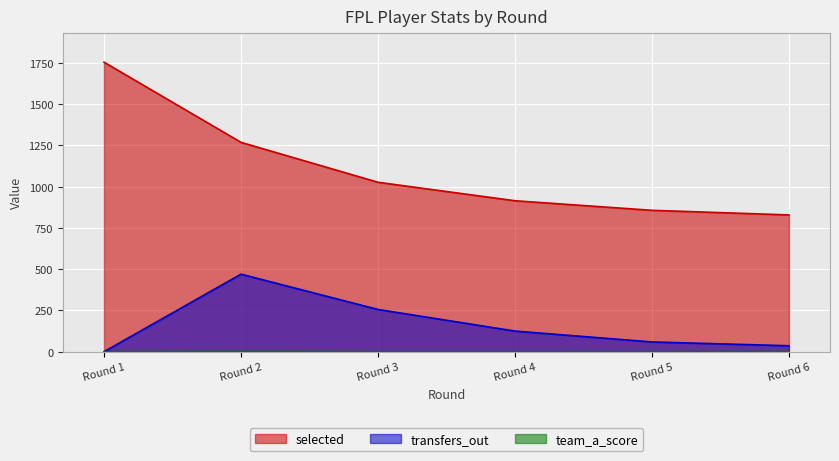

Reading right to left, what are all the values shown in this chart?

selected: Round 6=829	Round 5=857	Round 4=915	Round 3=1027	Round 2=1269	Round 1=1755
transfers_out: Round 6=36	Round 5=59	Round 4=125	Round 3=256	Round 2=470	Round 1=0
team_a_score: Round 6=1	Round 5=0	Round 4=0	Round 3=0	Round 2=2	Round 1=0